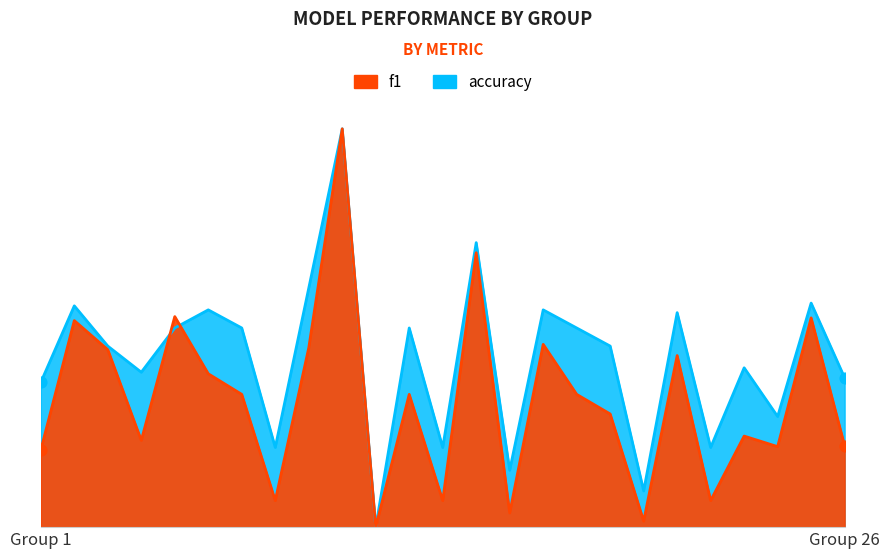

What are all the series names shown in the legend?

f1, accuracy